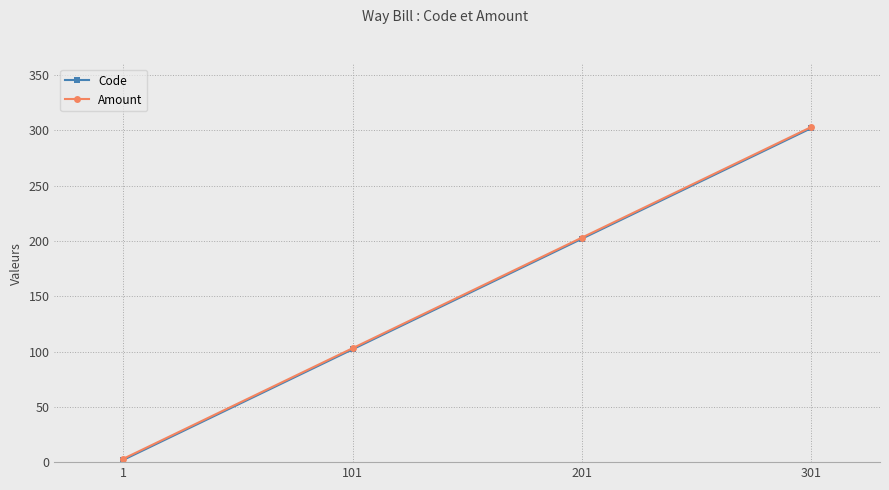

At which category is the sum across all series the highest?

301